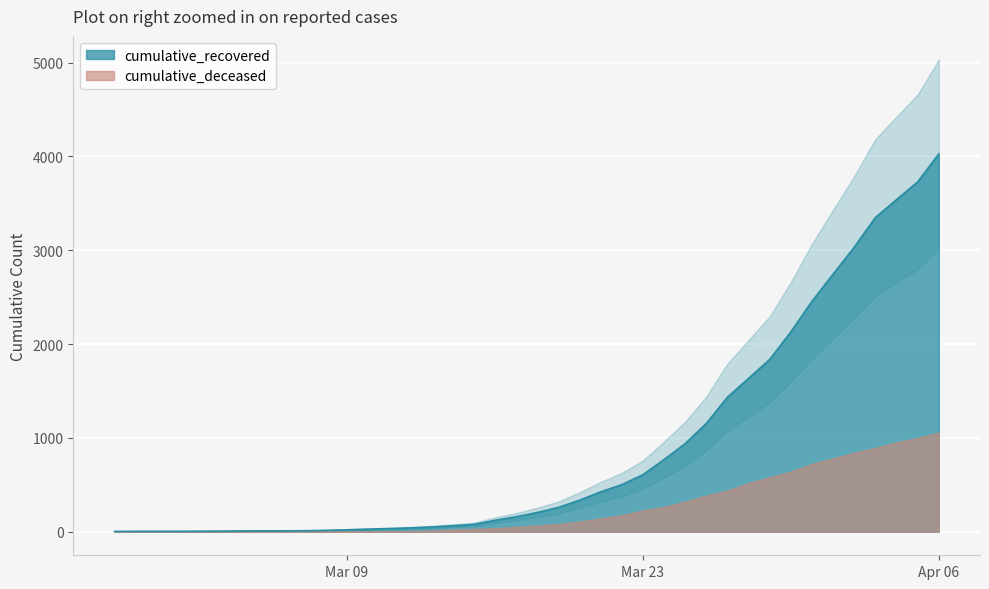

Which category has the lowest value across all series?

2020-02-27